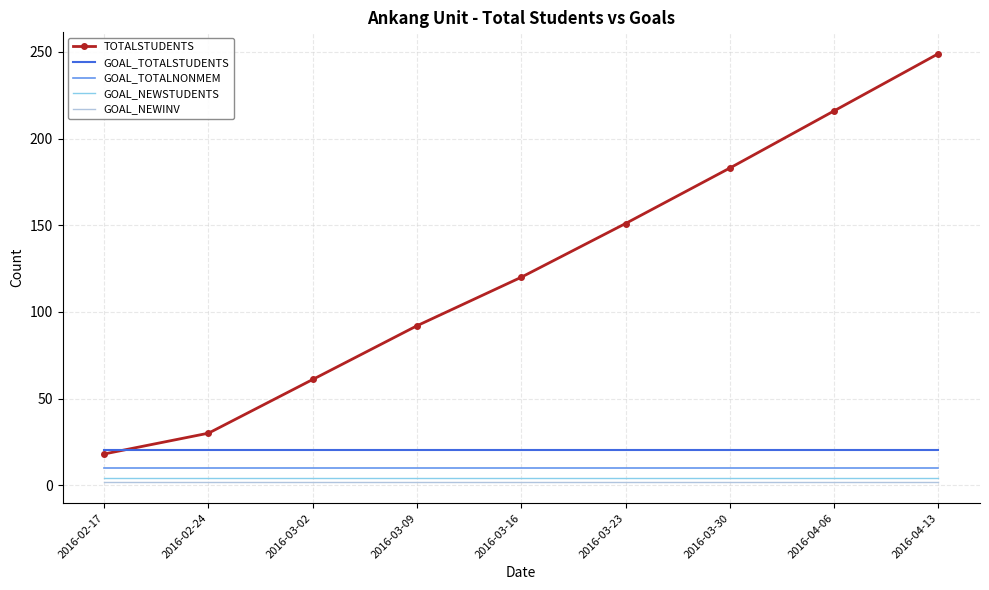

Which series has the largest total across all categories?

TOTALSTUDENTS